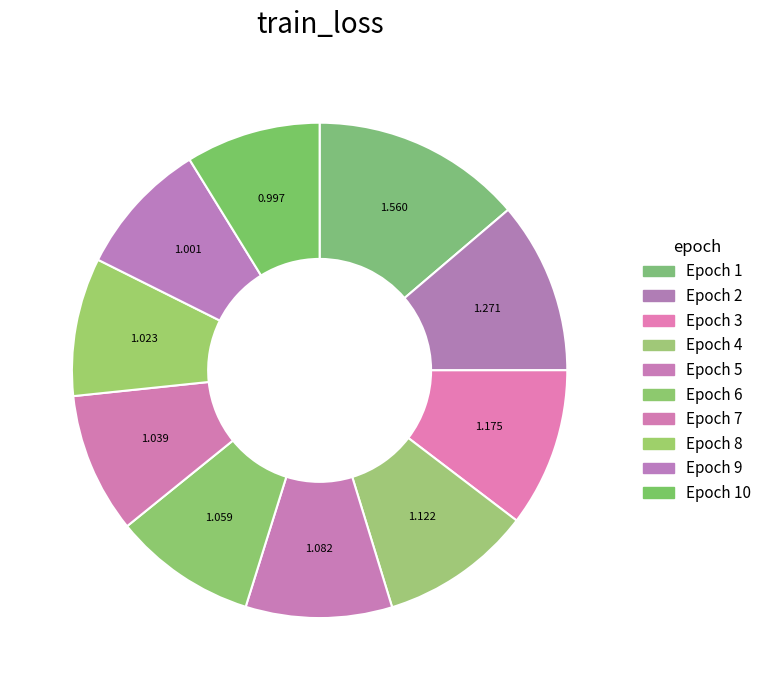

Count the number of slices in the pie.

10